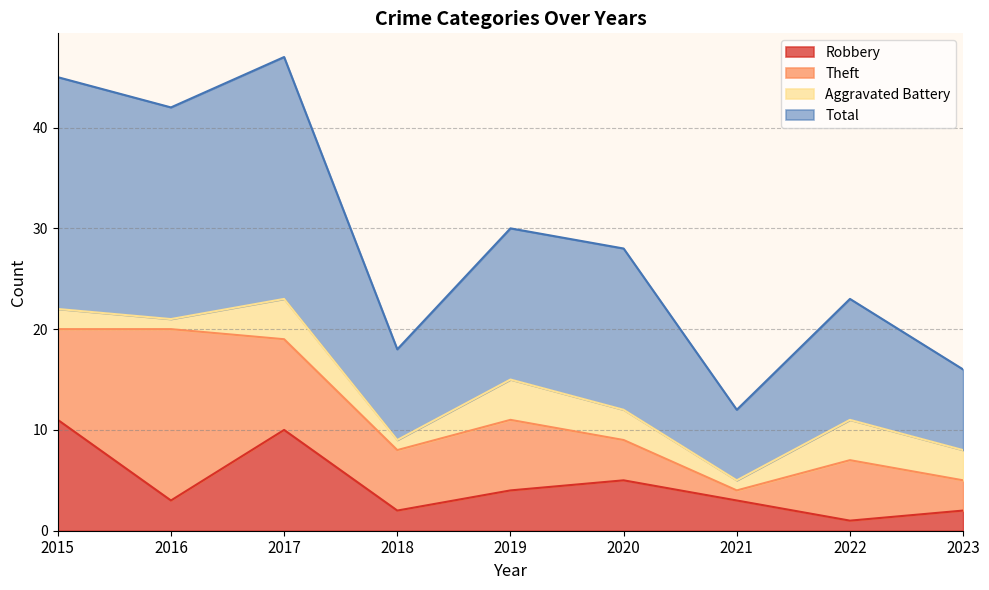

Does the chart display data point markers on the line(s)?

No